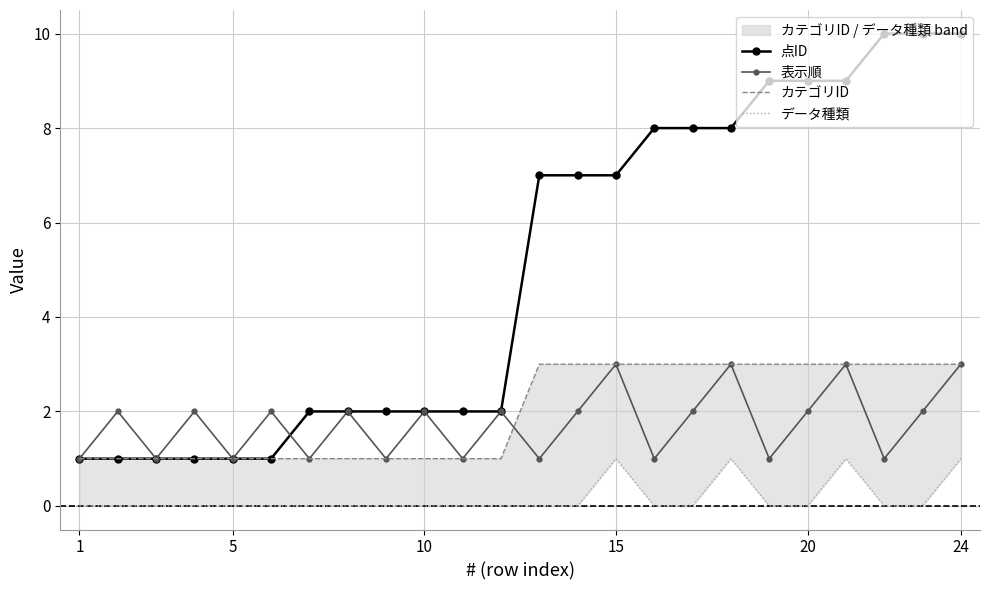

In 表示順, how many points are lower than both neighbors (excluding endpoints)?

9